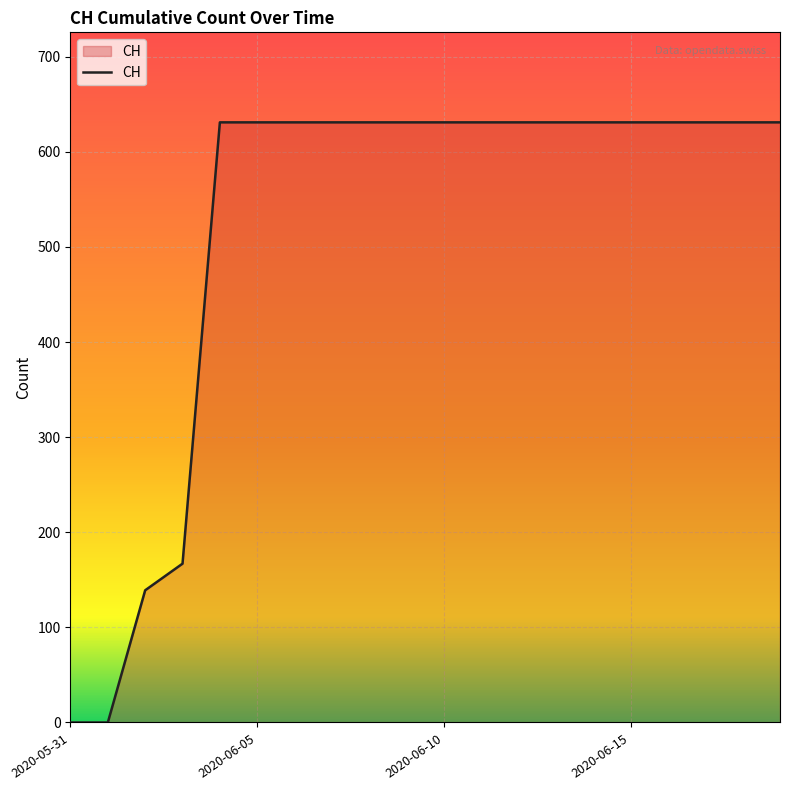

What is the greatest value displayed?

631